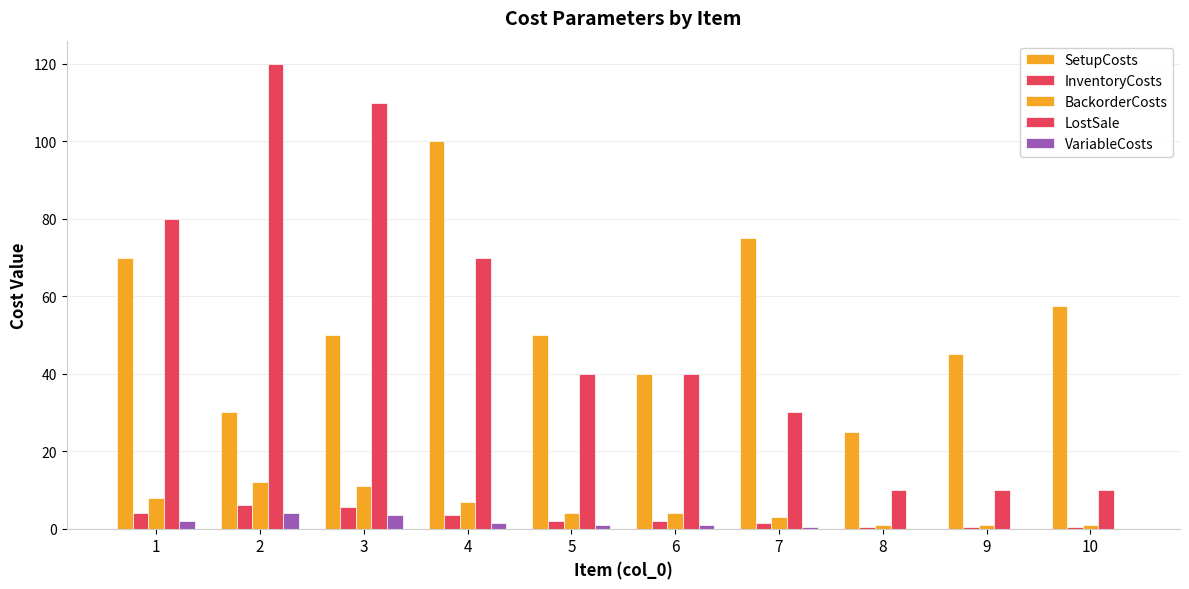

Is the value of LostSale at 10 greater than the value of InventoryCosts at 9?

Yes